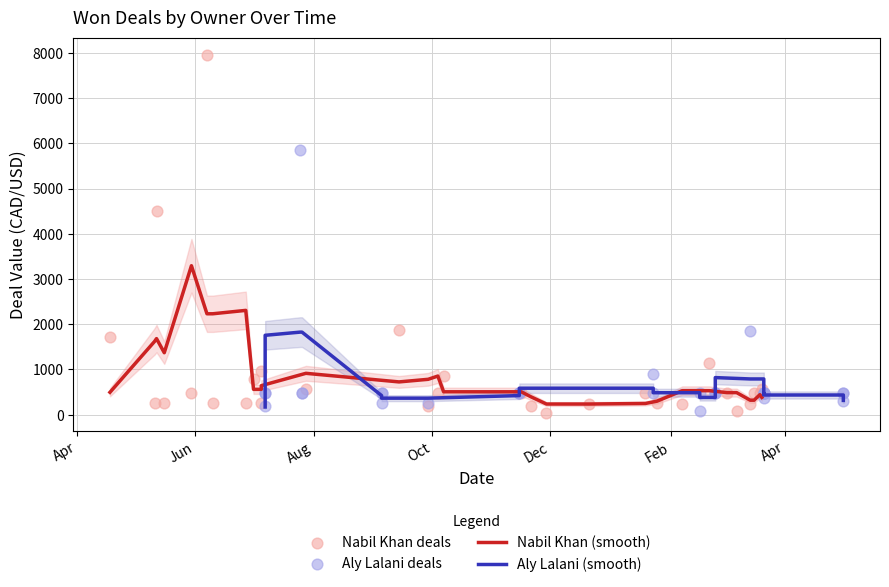

At how many categories does at least one series exceed 476?

30